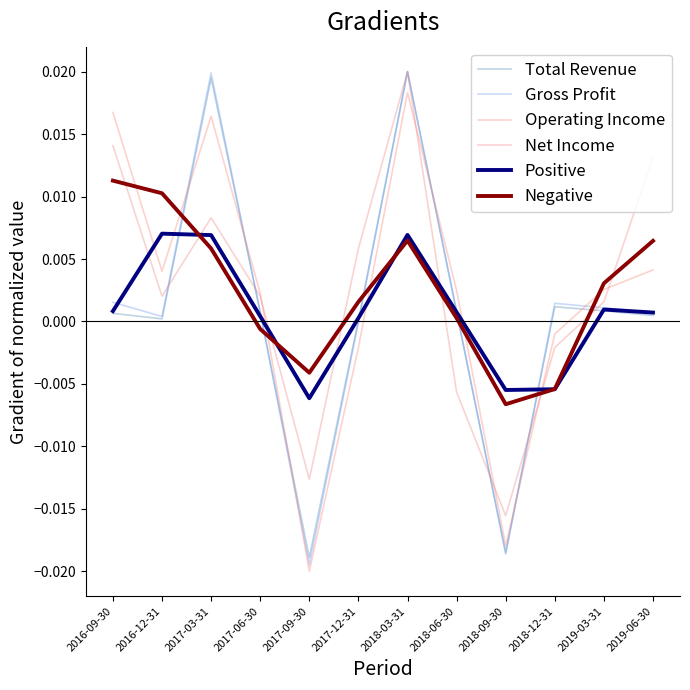

True or false: Positive has a value of 0.0 at 2017-06-30.

False